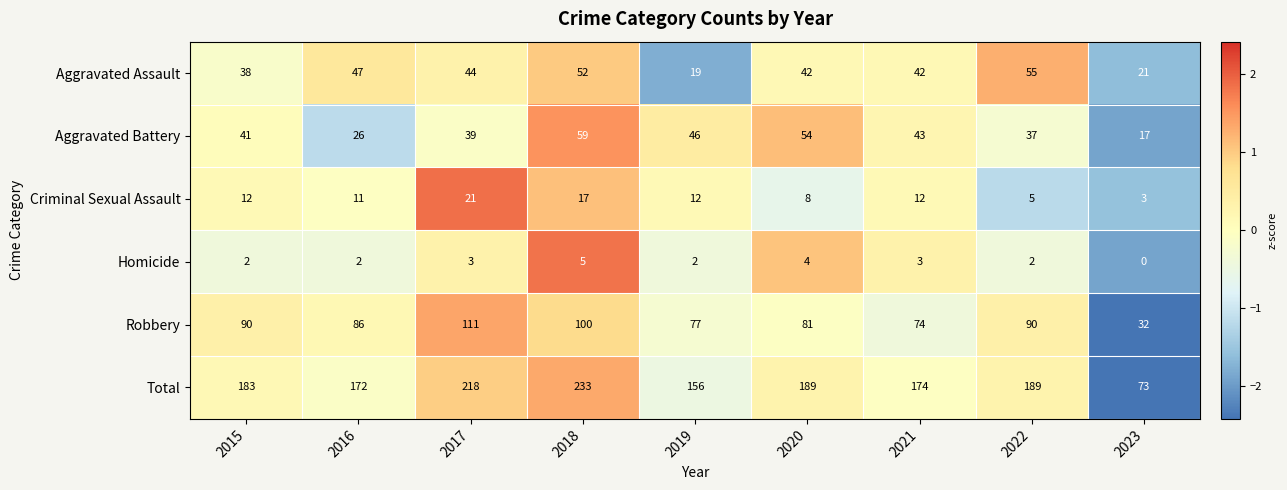

How many data points in Robbery are less than 86?

4